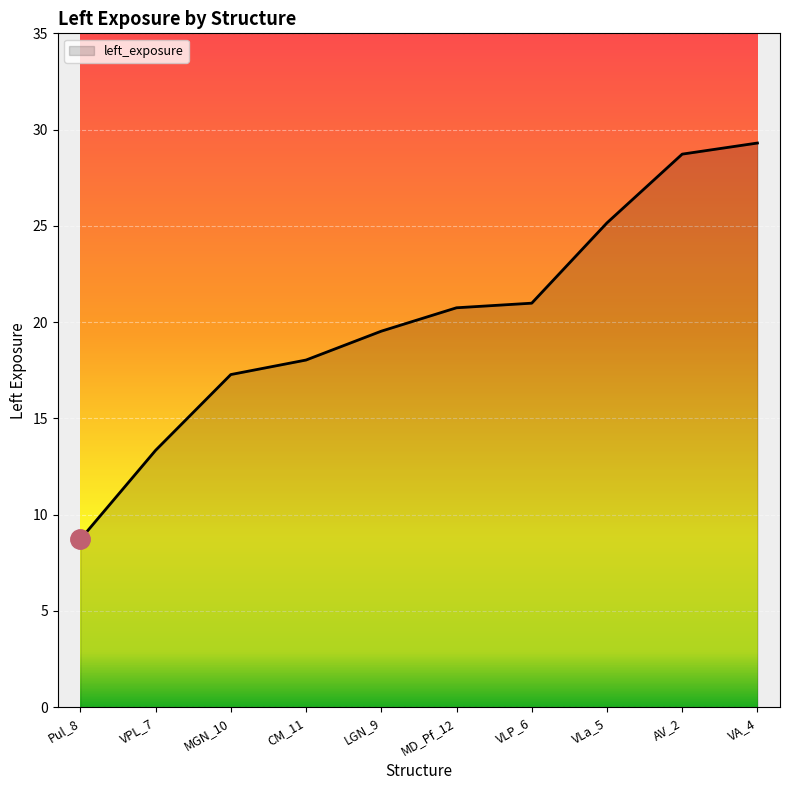

What position from the left is VPL_7?

2